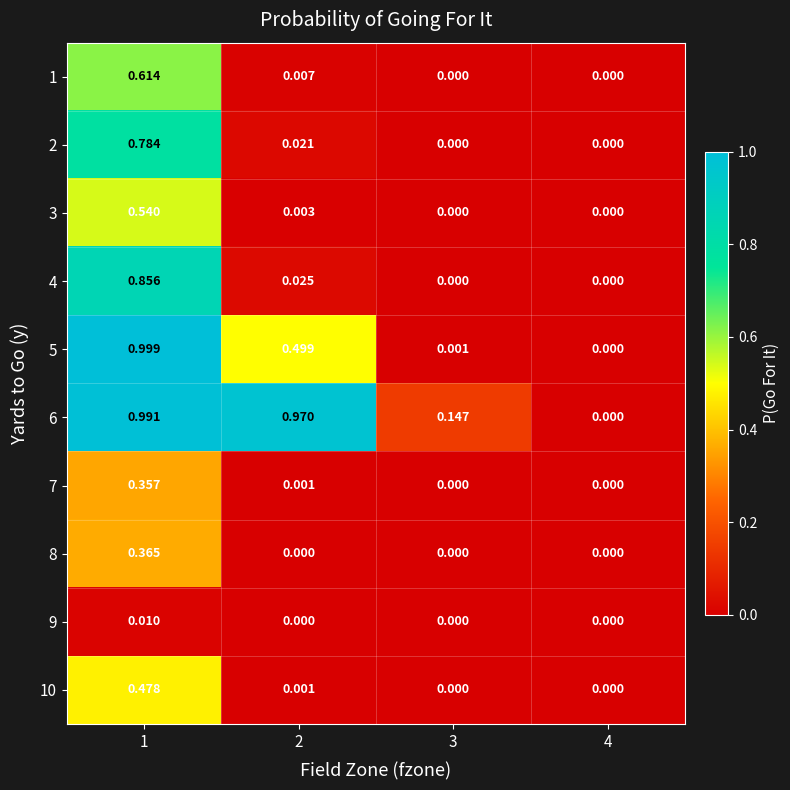

Reading left to right, what are all the values shown in this chart?

1: 1=0.6	2=0.0	3=0.0	4=0.0
2: 1=0.8	2=0.0	3=0.0	4=0.0
3: 1=0.5	2=0.0	3=0.0	4=0.0
4: 1=0.9	2=0.0	3=0.0	4=0.0
5: 1=1.0	2=0.5	3=0.0	4=0.0
6: 1=1.0	2=1.0	3=0.1	4=0.0
7: 1=0.4	2=0.0	3=0.0	4=0.0
8: 1=0.4	2=0.0	3=0.0	4=0.0
9: 1=0.0	2=0.0	3=0.0	4=0.0
10: 1=0.5	2=0.0	3=0.0	4=0.0